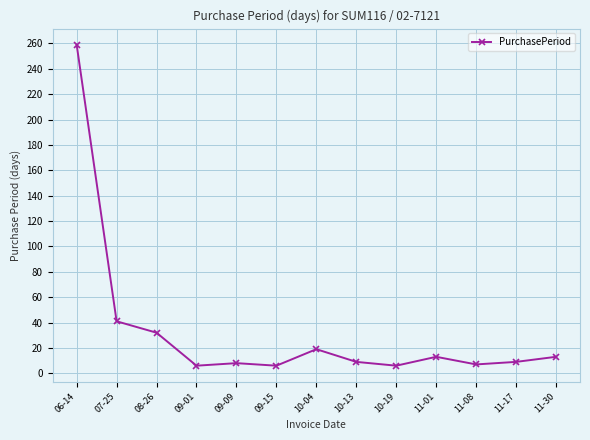

Where does the data first go above 9?

06-14